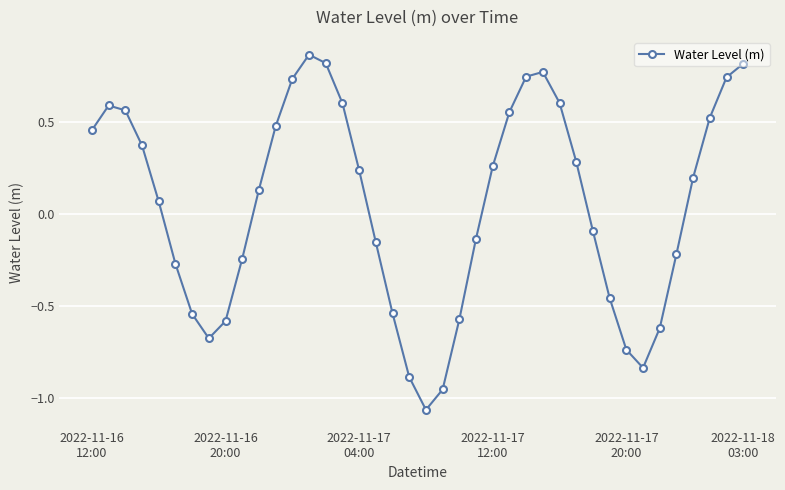

How many interior local peaks (higher than both neighbors) does the data have?

3